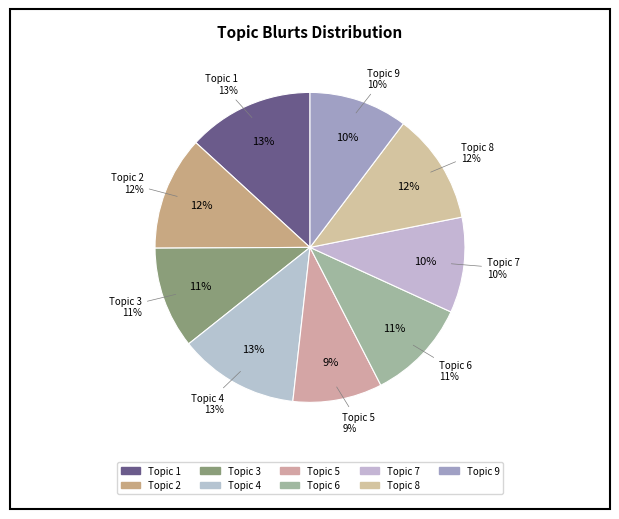

Count the number of slices in the pie.

9